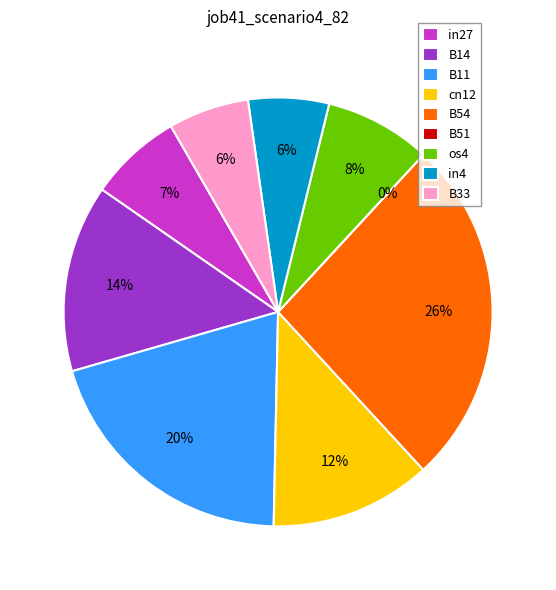

Which slice is the smallest?

B51